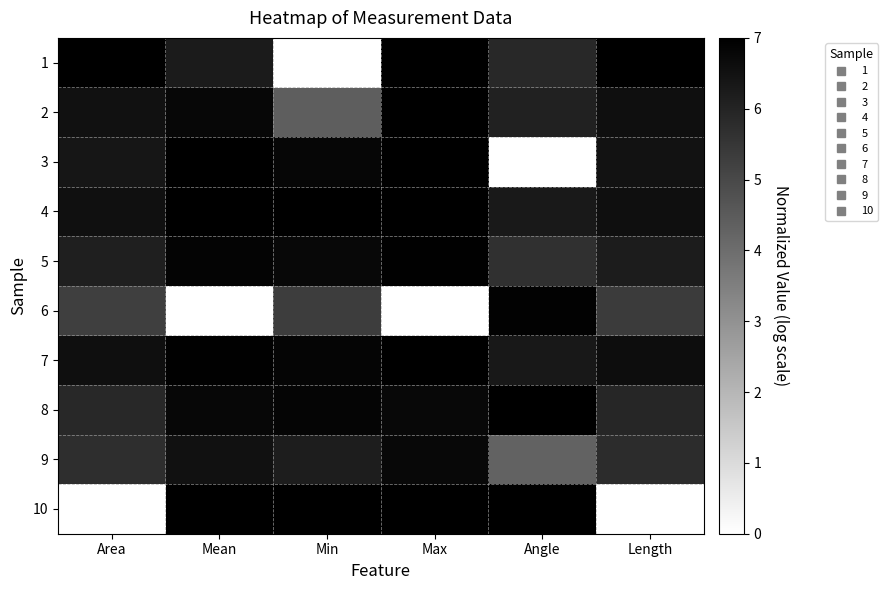

At Min, list the series in order from largest to smallest.

10, 4, 7, 8, 3, 5, 9, 6, 2, 1